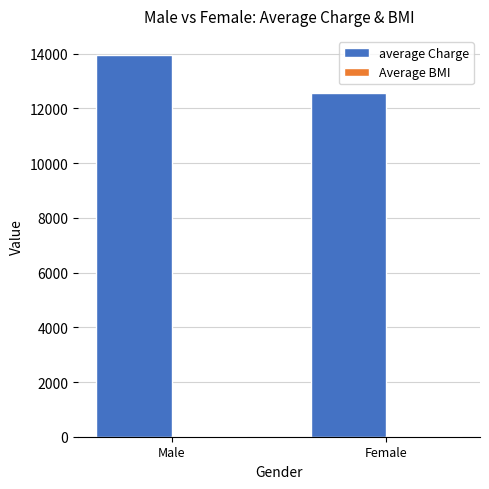

What is the total value across all series at Male?

13987.7